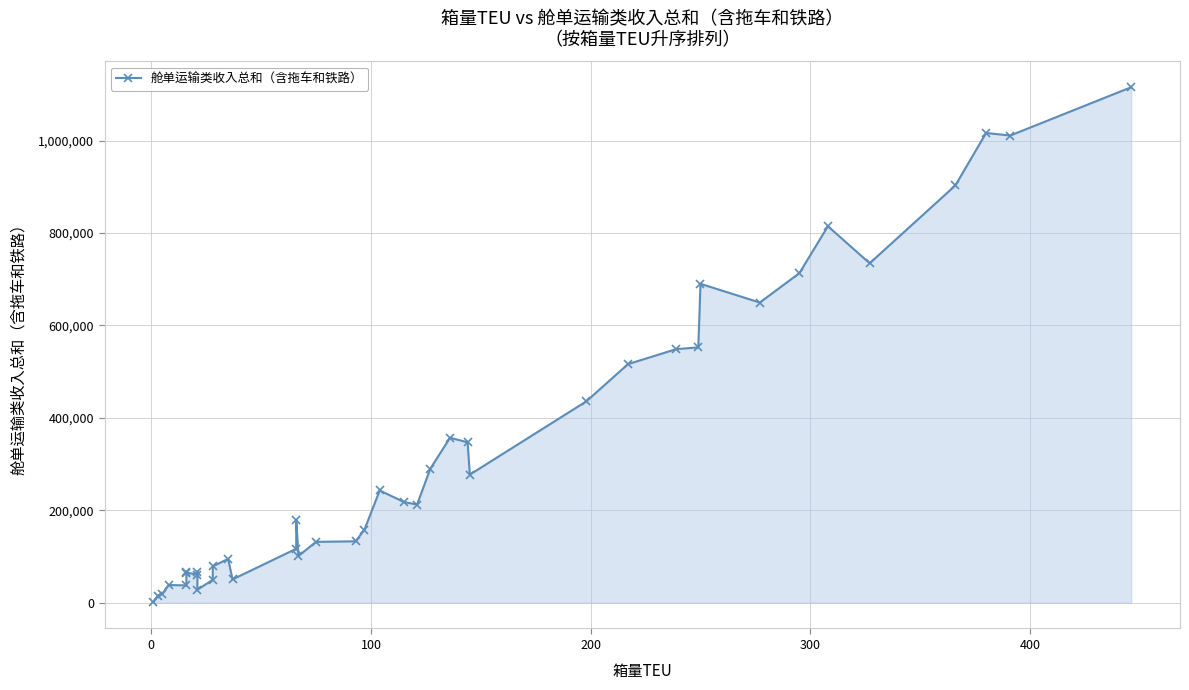

Reading left to right, transcribe all the data shown in this chart.

1715	15250	19150	38200	37460	67320	65235	60943	66735	28075	49525	78671	94795	50425	116734	179640	100975	131645	132846	157521	242825	217930	212327	289643	356841	347055	277082	435530	516195	548694	552363	689953	649464	712983	814595	734379	902797	1016338	1010847	1115306